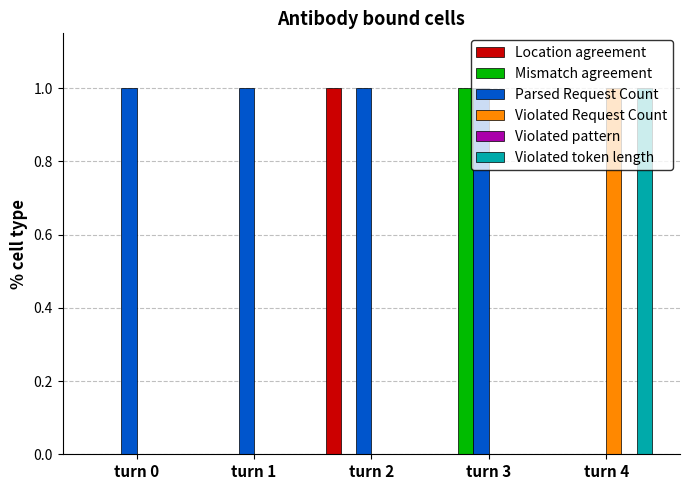

How many categories are shown in the chart?

5